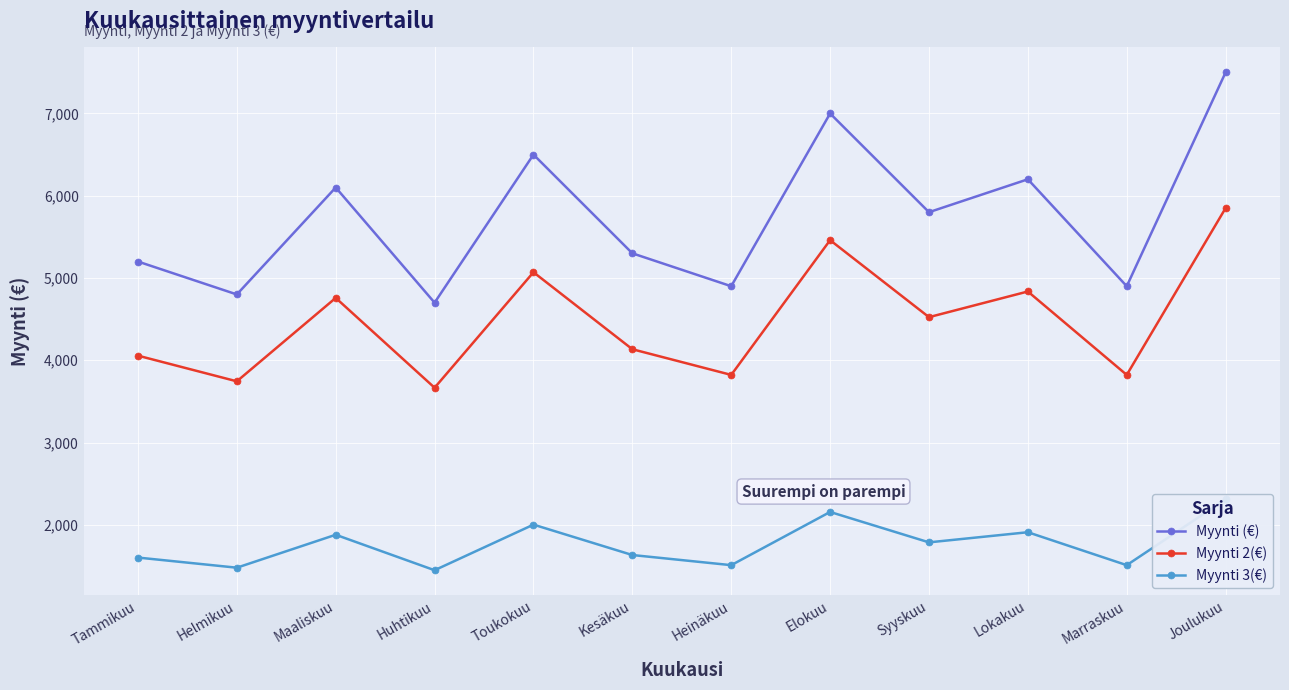

True or false: Myynti (€) and Myynti 2(€) intersect in this chart.

False